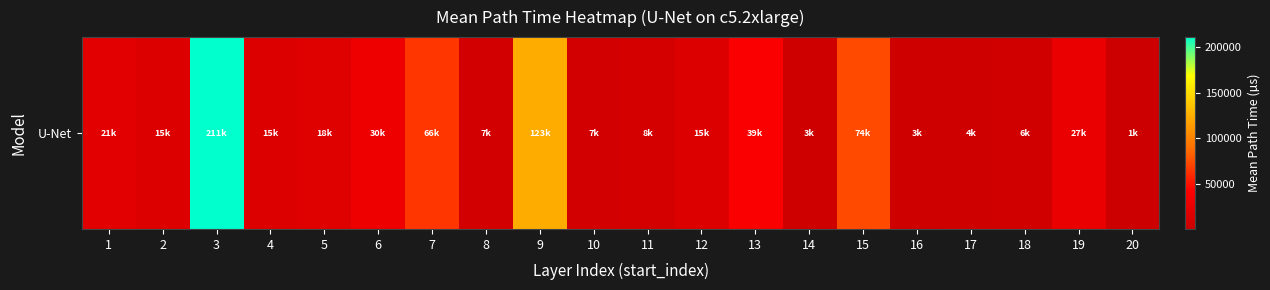

Which category has the highest value across all series?

3